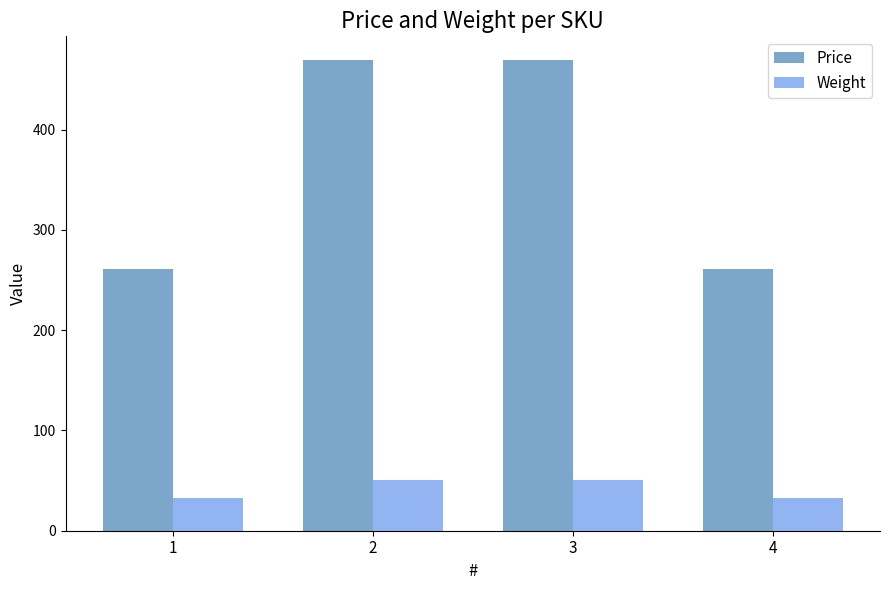

What is the spread (max minus min) of values at 1?

228.2